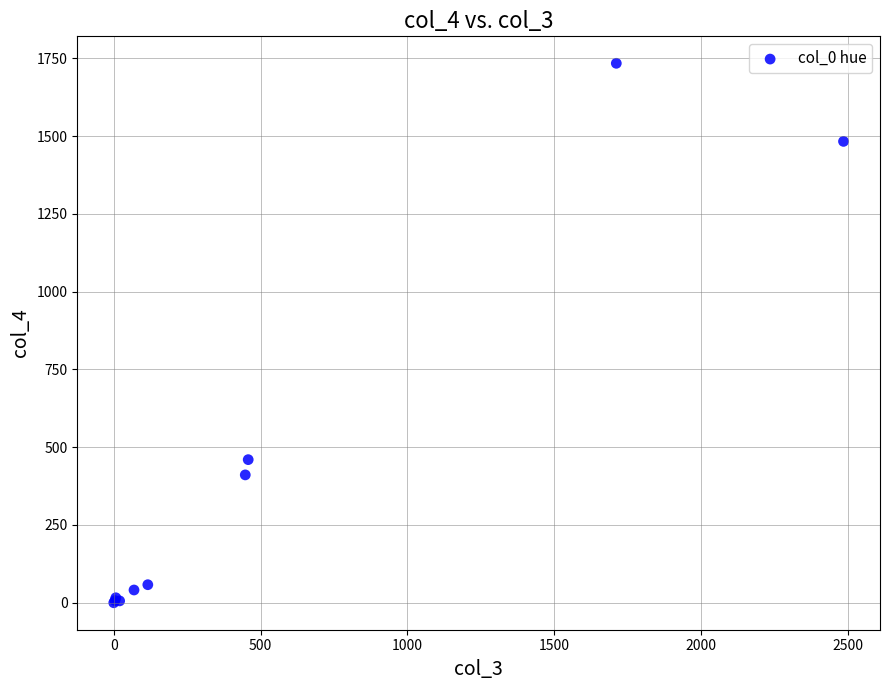

What Y value in the scatter plot is closest to 867?

460